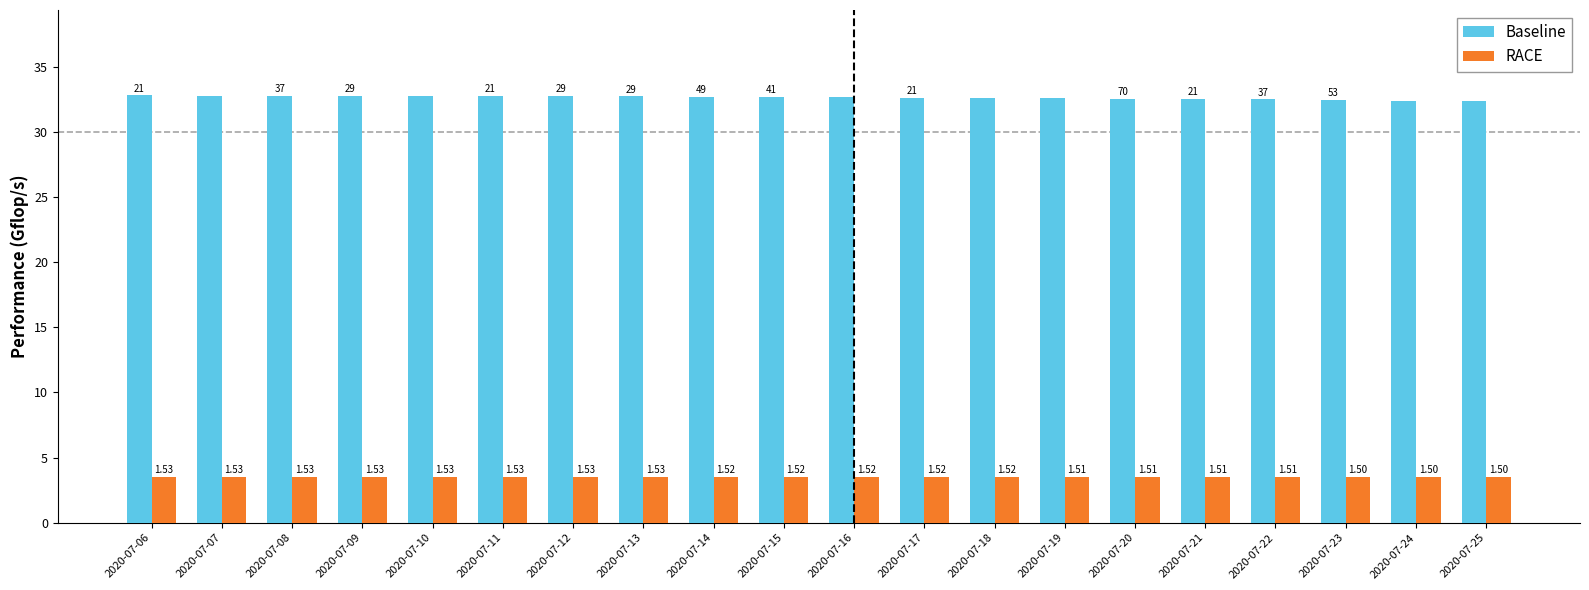

How many groups of bars are there?

20